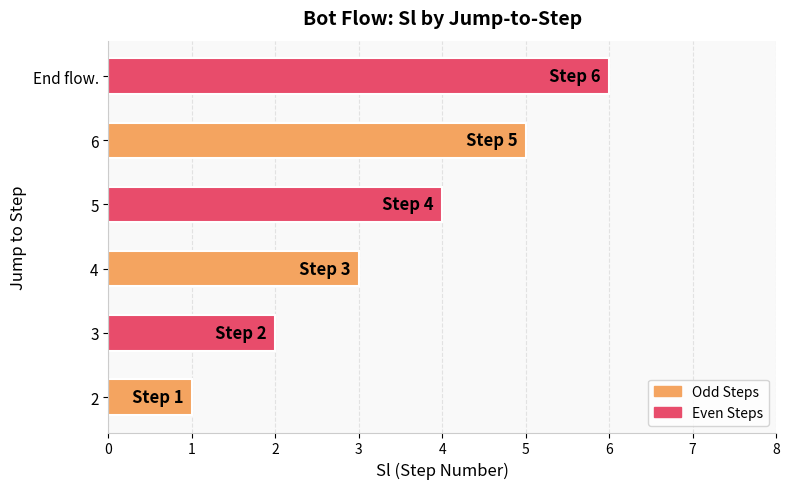

What is the difference between the second highest and second lowest values?

3